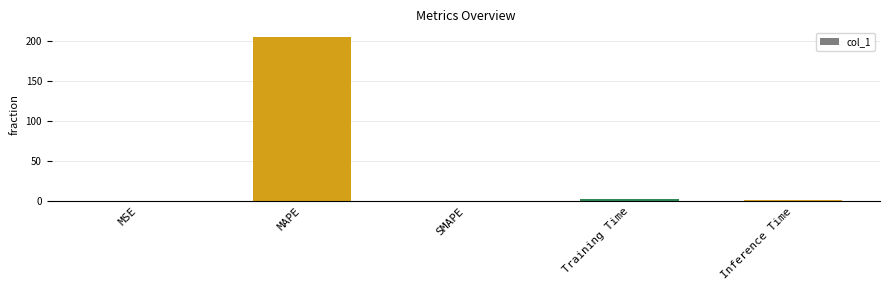

What is the sum of all values?

209.6